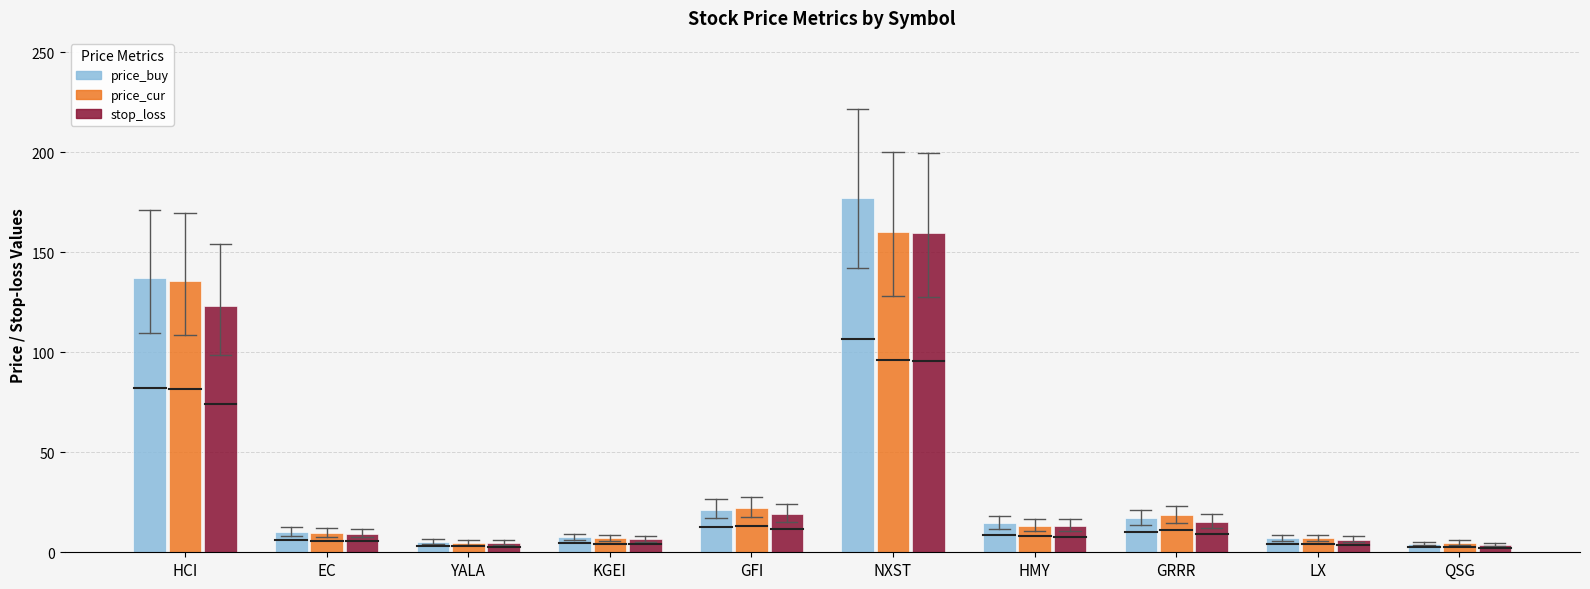

At which category is the sum across all series the highest?

NXST